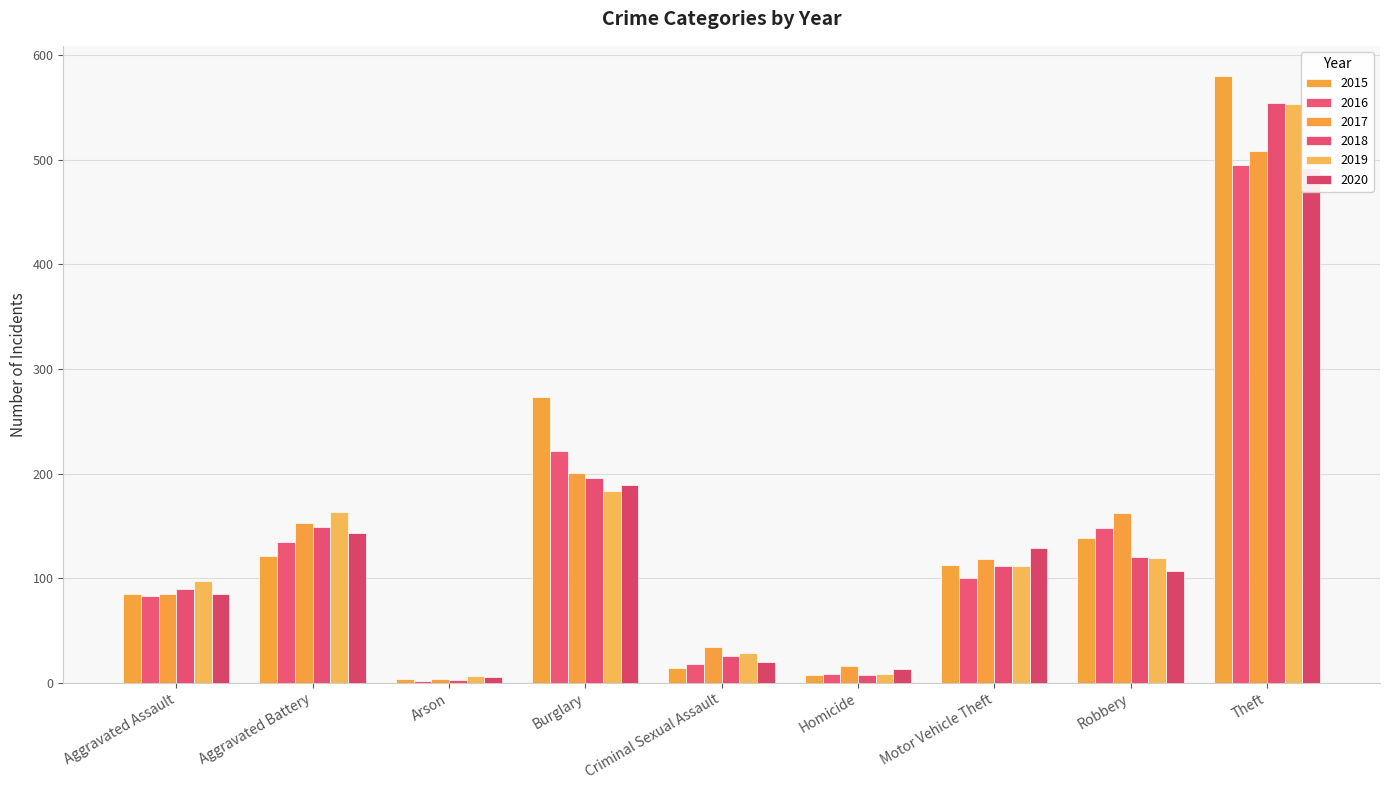

What are all the series names shown in the legend?

2015, 2016, 2017, 2018, 2019, 2020